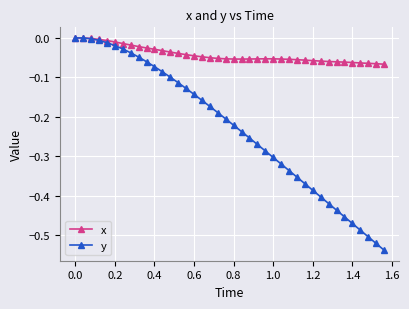

Which series has the largest range (max minus min)?

y